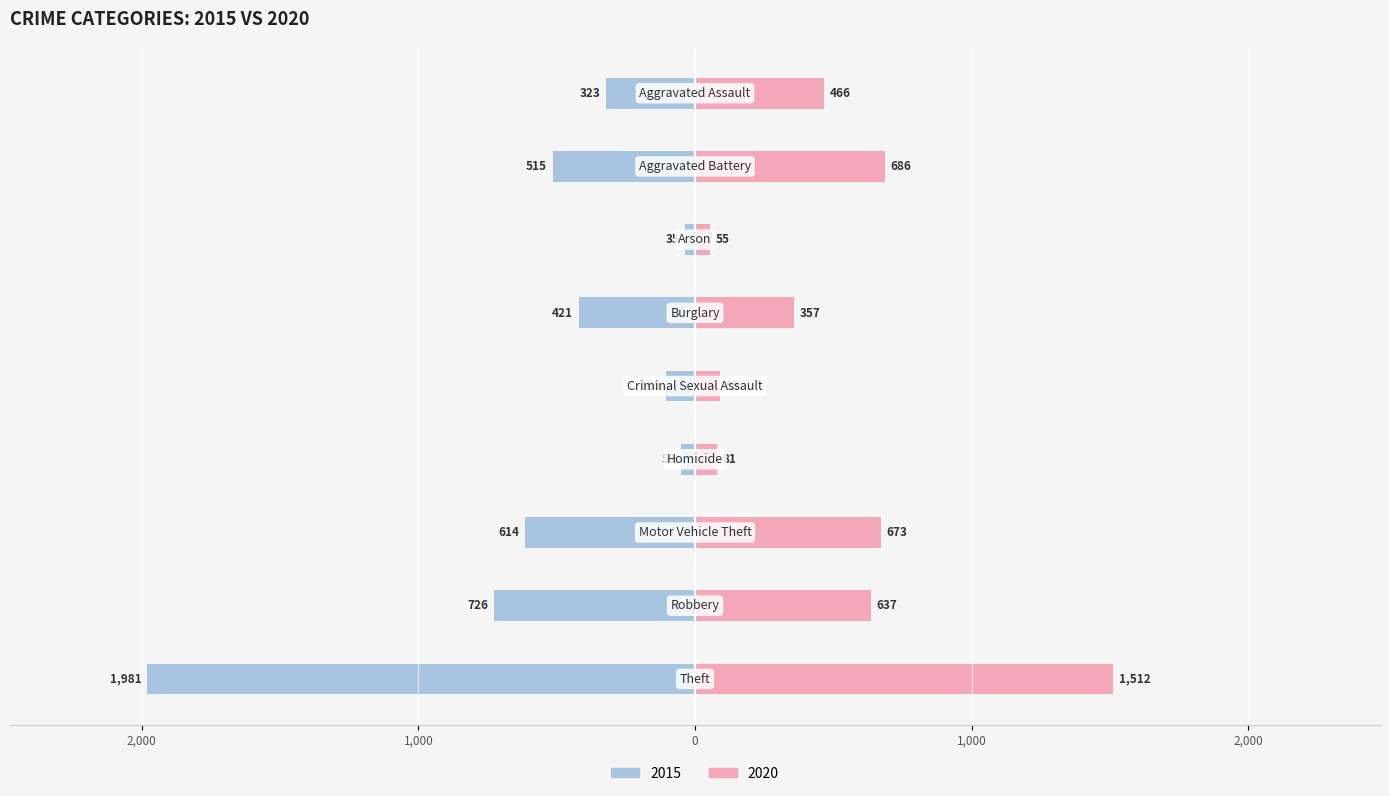

Reading left to right, what are all the values shown in this chart?

2015: -323	-515	-35	-421	-105	-50	-614	-726	-1981
2020: 466	686	55	357	89	81	673	637	1512